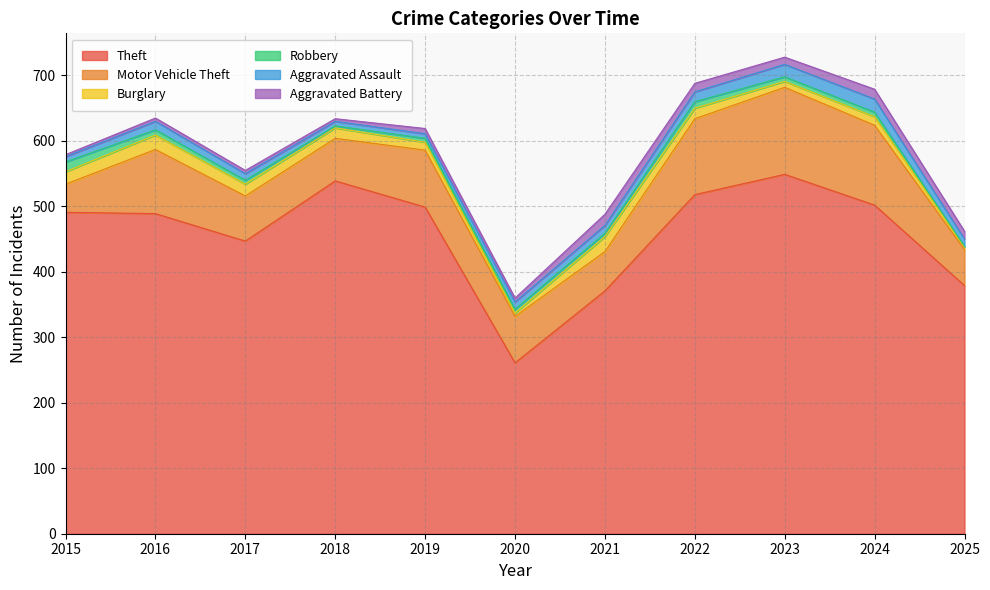

List the series in order of their peak value, highest first.

Theft, Motor Vehicle Theft, Burglary, Aggravated Assault, Aggravated Battery, Robbery